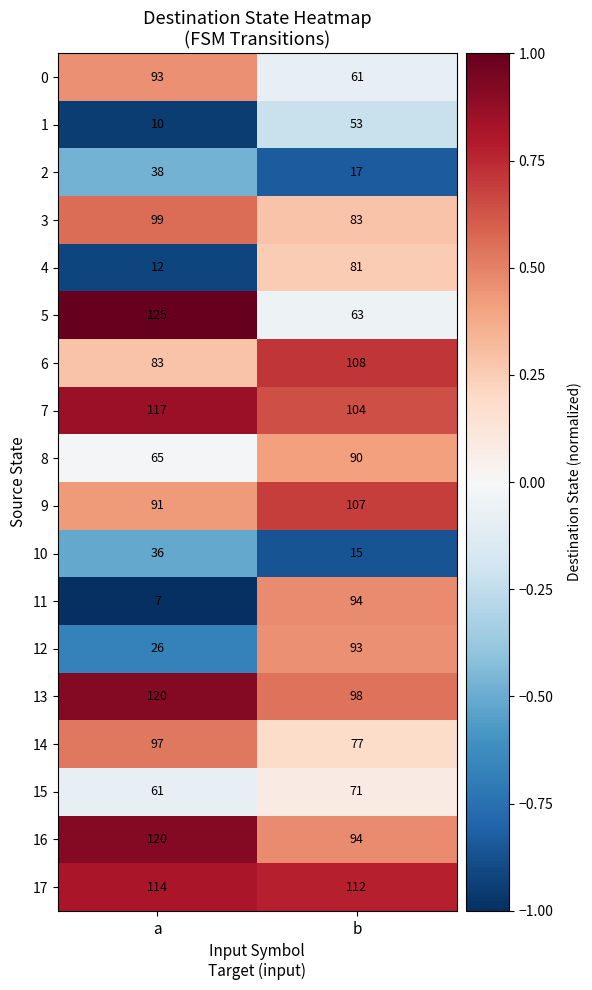

What is the sum of all 3 values?

182